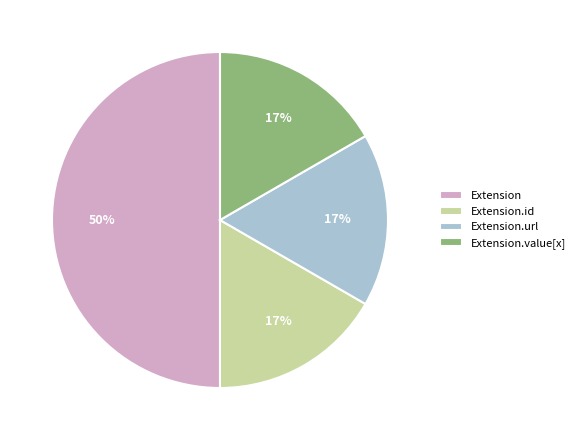

To the nearest percent, what is the average slice percentage?

25%